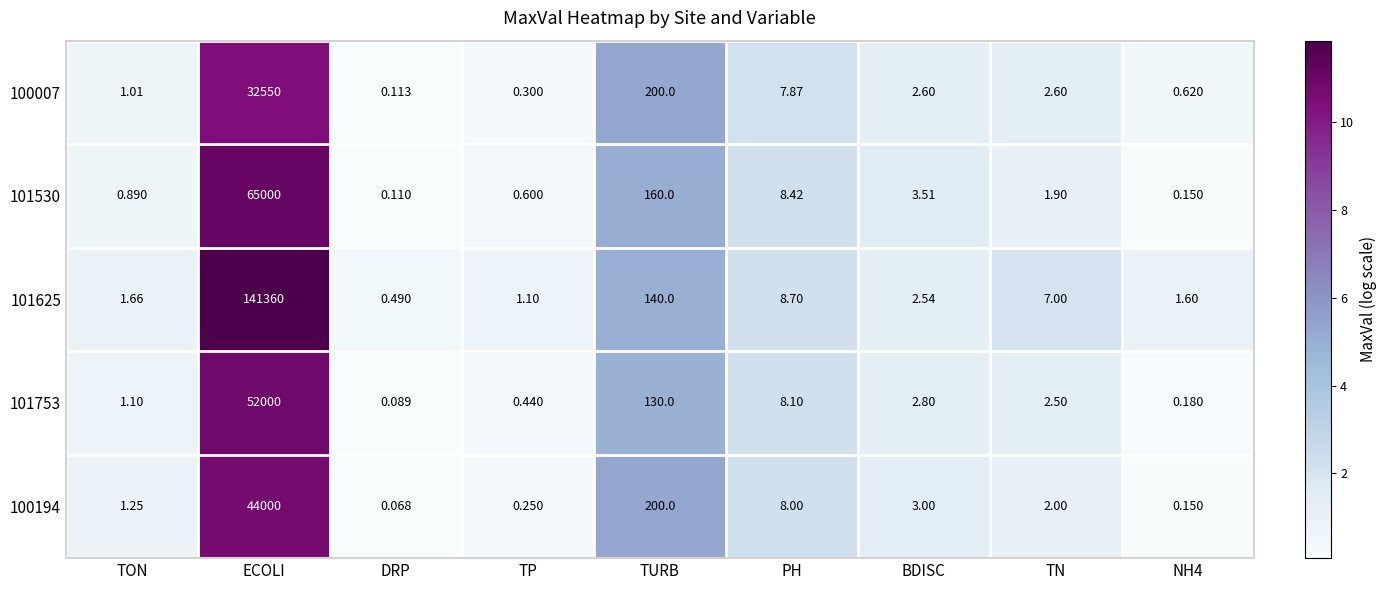

How many distinct data groups are displayed?

5